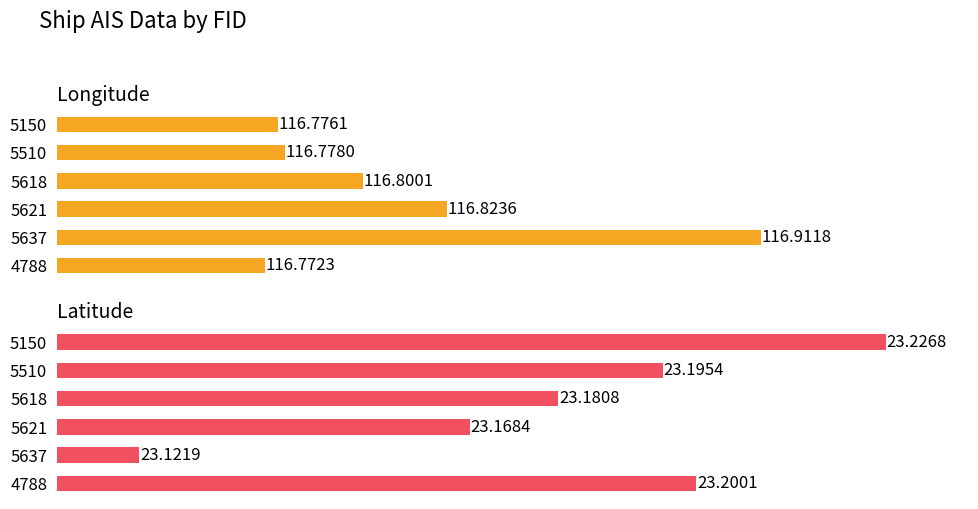

True or false: Longitude has a value of 116.8 at 4788.

True